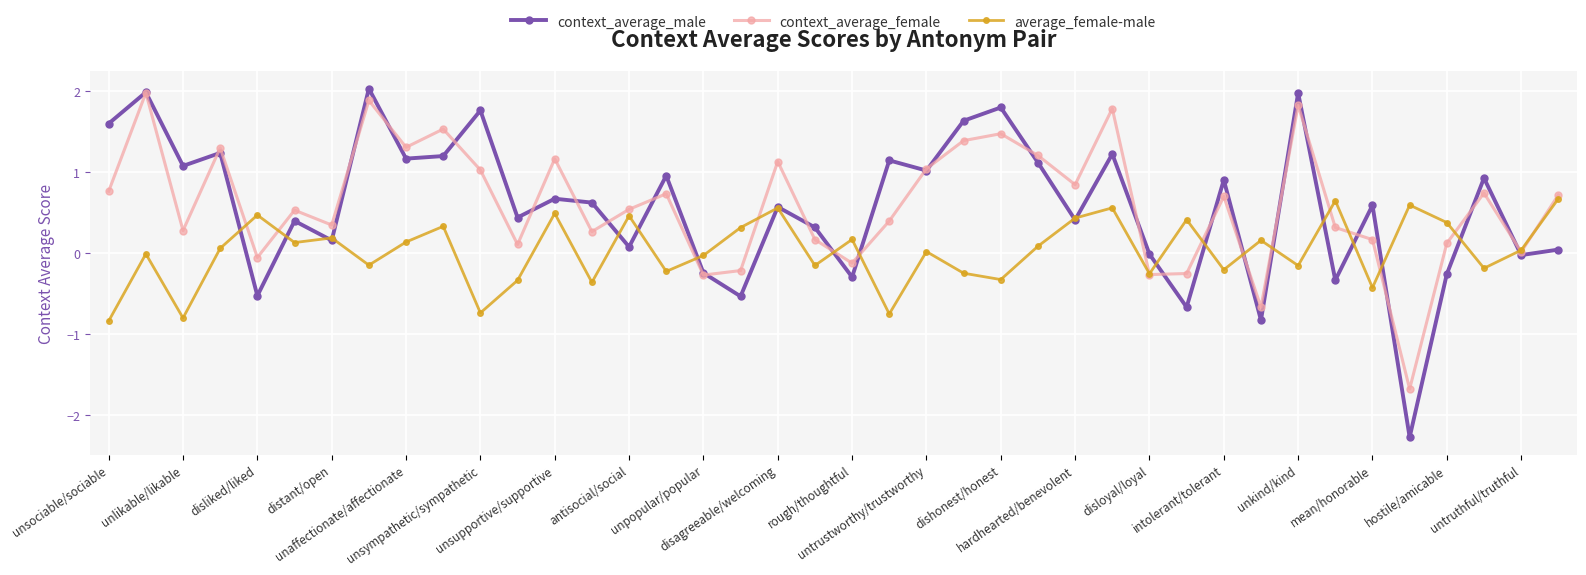

What is the lowest value of the average_female-male series?

-0.8